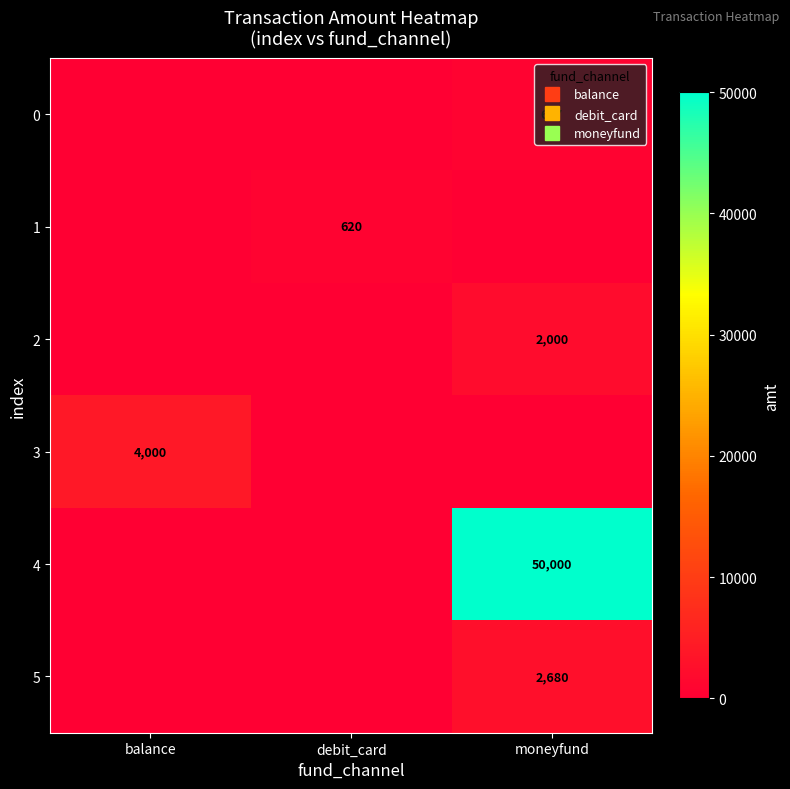

Between balance and moneyfund, which is larger?

moneyfund